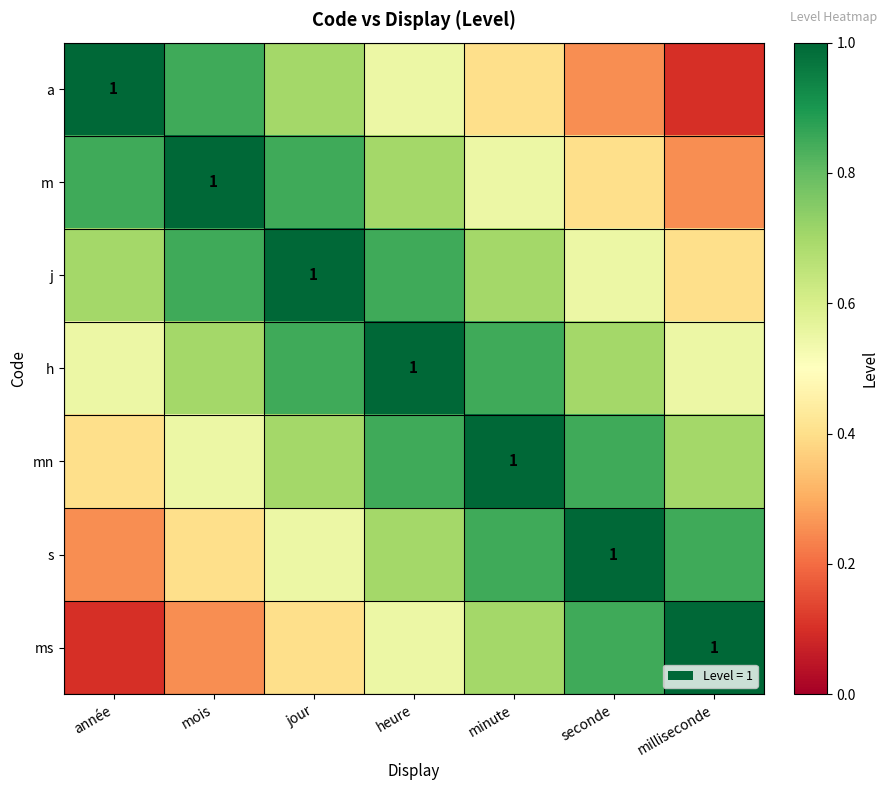

What is the difference between the maximum and second lowest values in the h series?

0.4